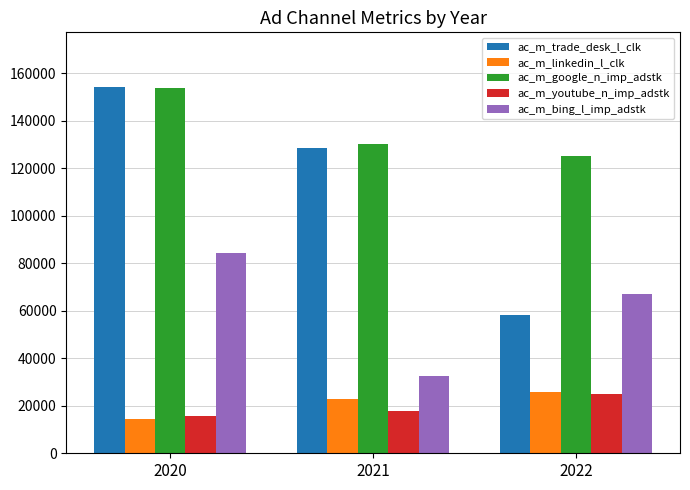

What is the total value across all series at 2020?

422490.9